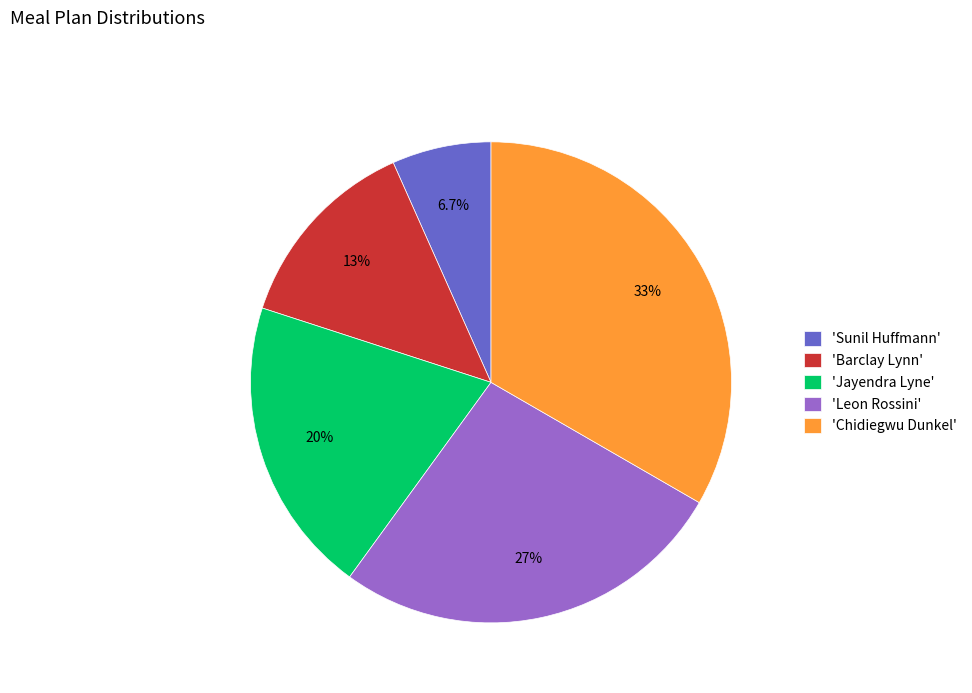

To the nearest percent, what is the difference between the largest and smallest slice percentages?

27%